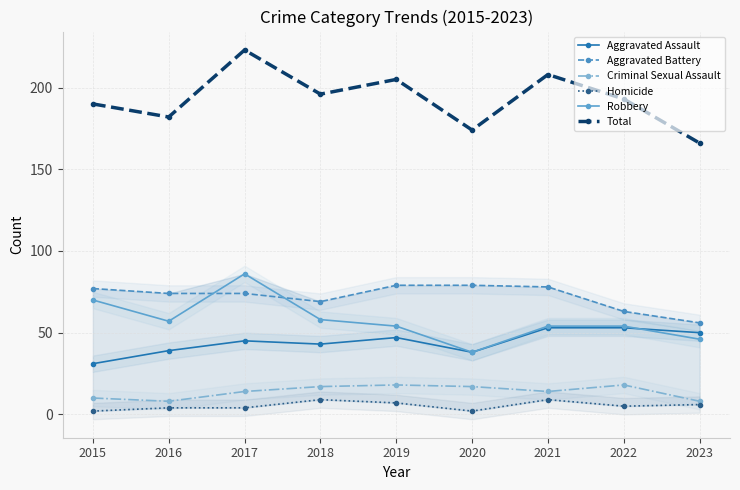

At how many categories does at least one series exceed 129?

9